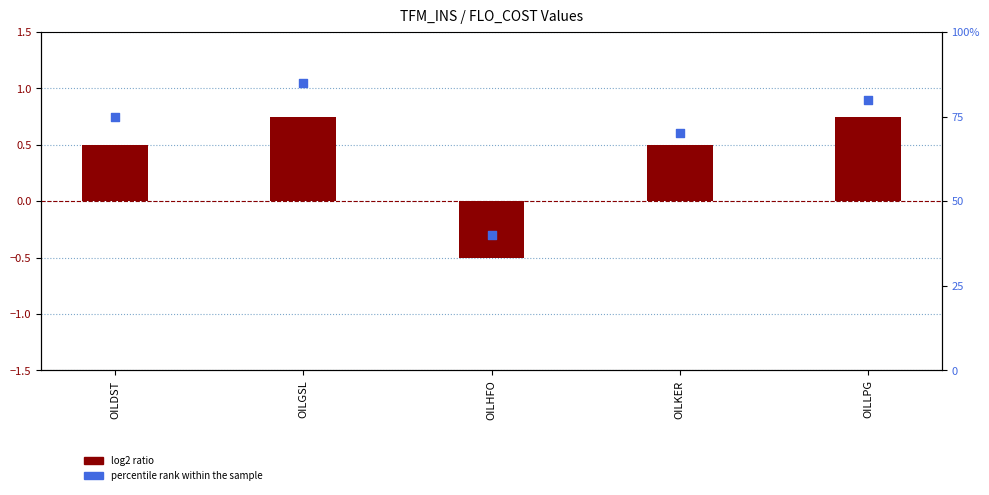

What is the total value across all series at OILDST?

75.5